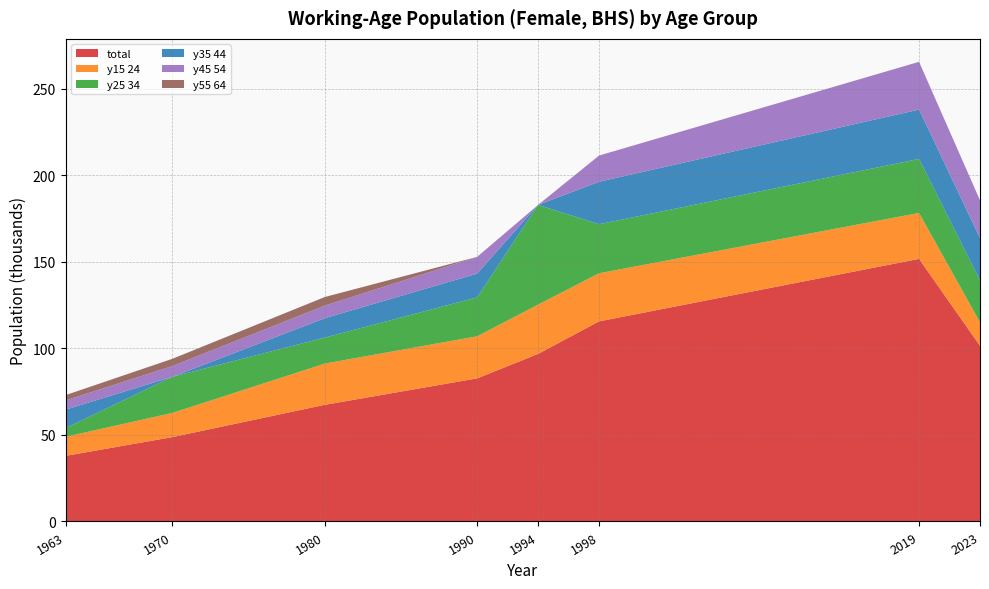

Reading left to right, extract all data points from this chart.

age_10yrbands_total: 37.9	48.7	67.4	82.7	96.8	115.6	151.7	101.5
age_10yrbands_y15_24: 11.0	14.0	23.8	24.3	28.5	27.8	26.5	13.6
age_10yrbands_y25_34: 5.0	20.9	15.0	22.5	57.6	28.3	31.2	24.2
age_10yrbands_y35_44: 10.7	0.0	11.2	13.7	0.0	24.5	28.5	24.5
age_10yrbands_y45_54: 5.3	6.2	7.3	9.7	0.0	15.1	27.6	21.8
age_10yrbands_y55_64: 3.1	4.2	5.0	0.0	0.0	0.0	0.0	0.0